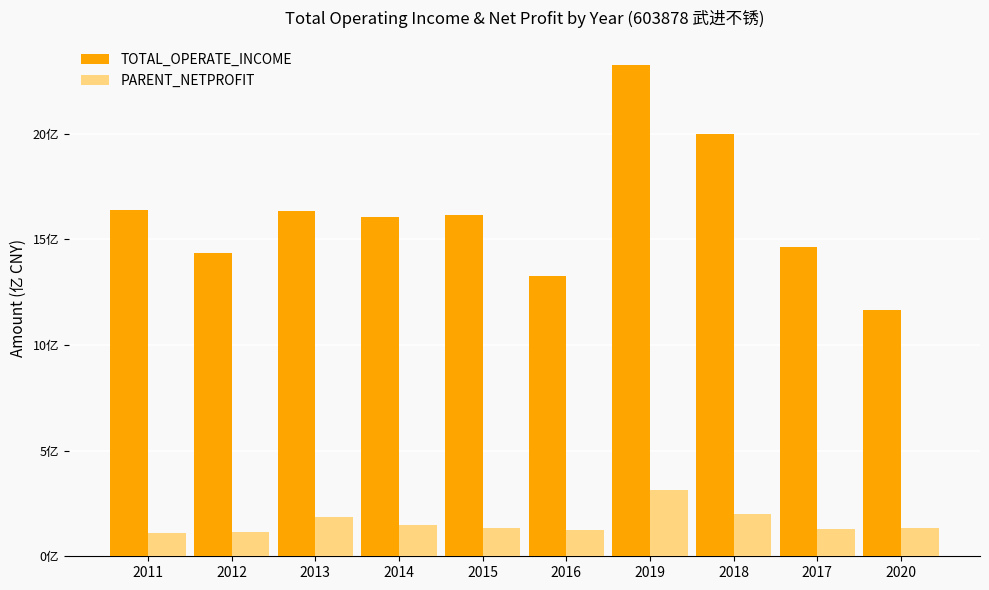

At which label does TOTAL_OPERATE_INCOME first exceed 16?

2011